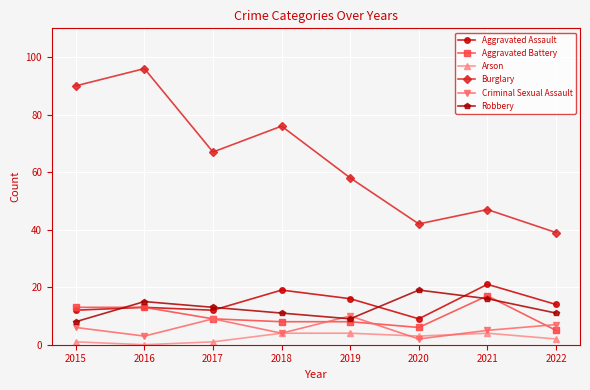

What is the sum of all Arson values?

19